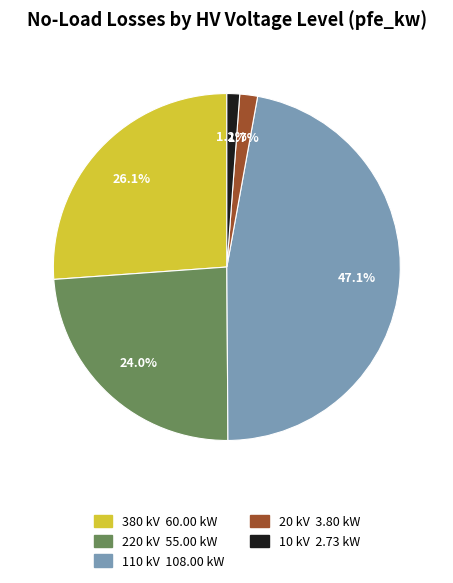

Is there a majority slice in this chart?

No